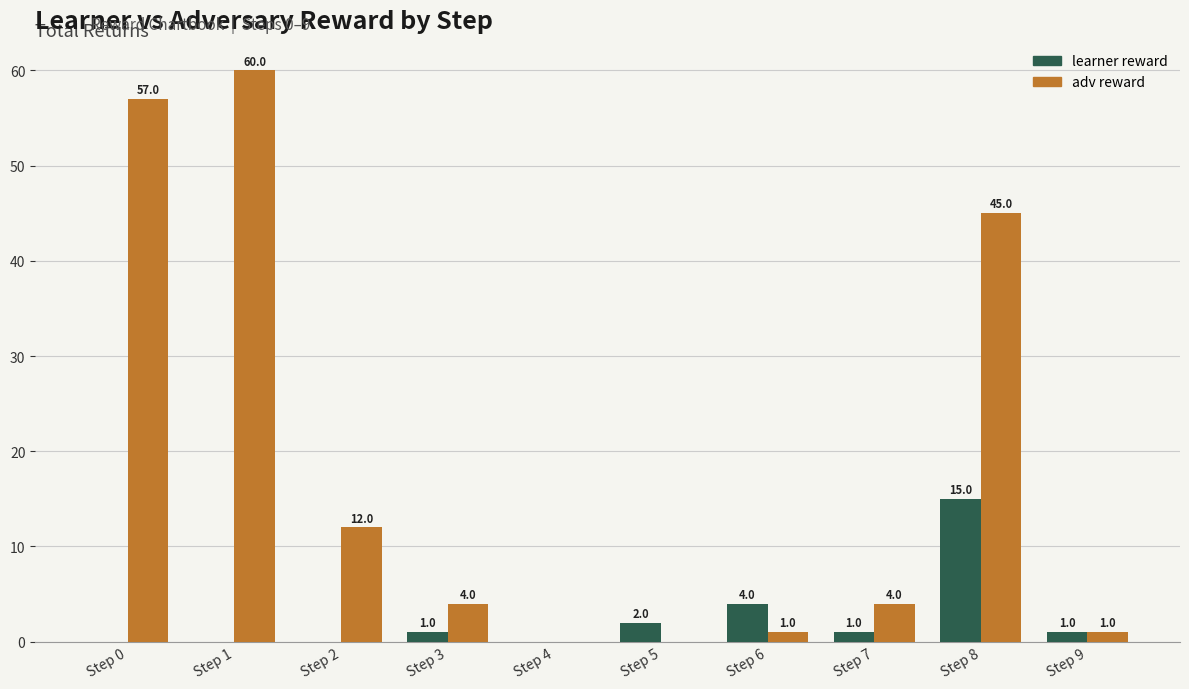

What is the approximate value of learner reward at Step 9?

1